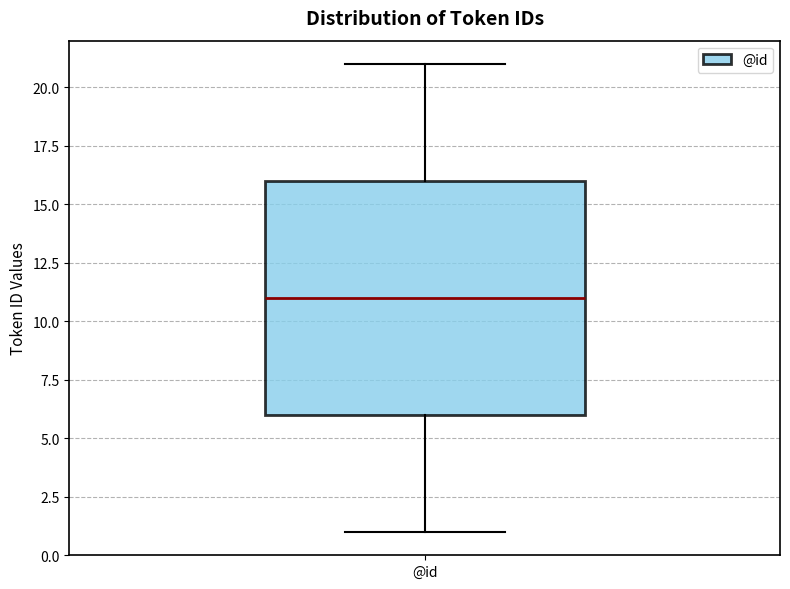

Where is the upper edge of the box for @id on the y-axis? The values are not printed on the chart, so give them approximately, as read against the axis.

16